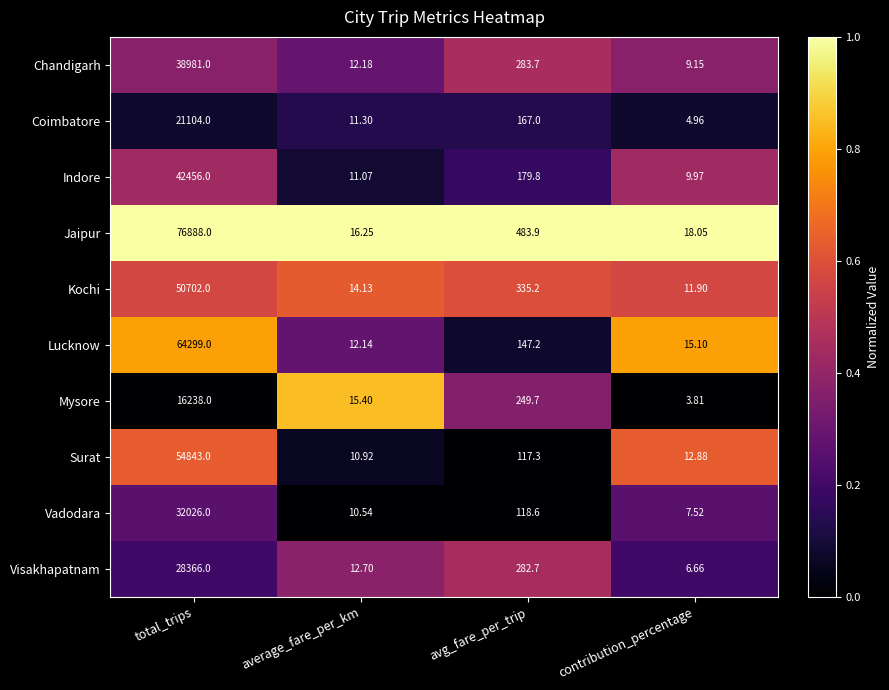

Rank the series by their maximum value, from lowest to highest.

Mysore, Coimbatore, Visakhapatnam, Vadodara, Chandigarh, Indore, Kochi, Surat, Lucknow, Jaipur